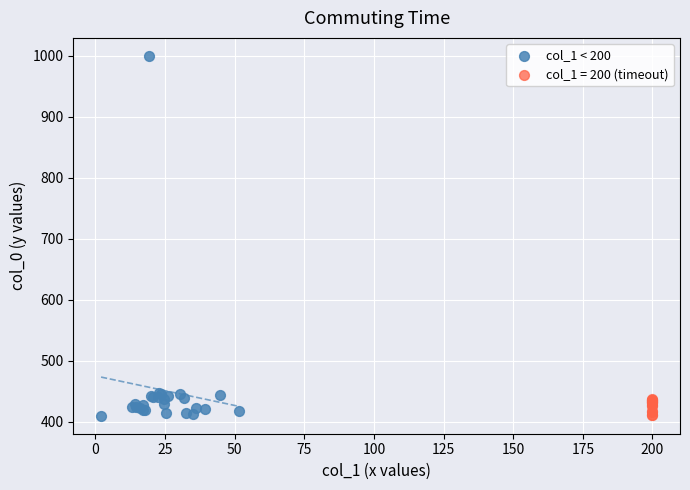

Which series has the largest Y range (max minus min)?

col_1 < 200